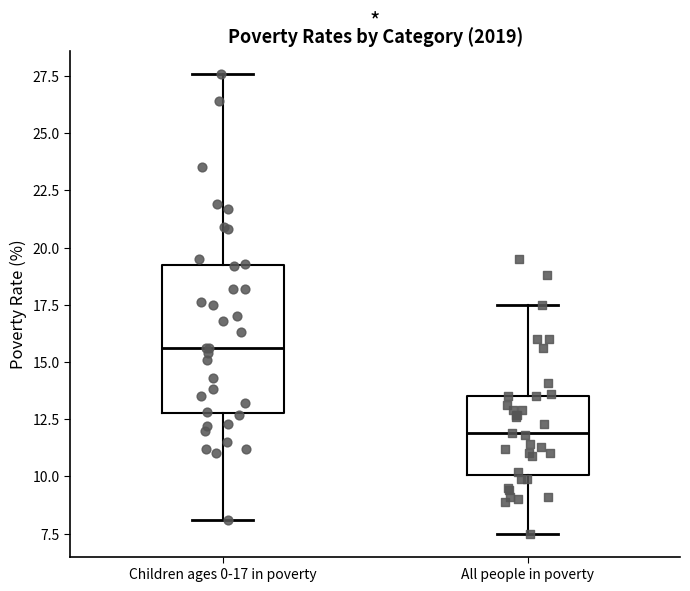

Comparing the boxes themselves (not the whiskers), which one is the tallest?

Children ages 0-17 in poverty